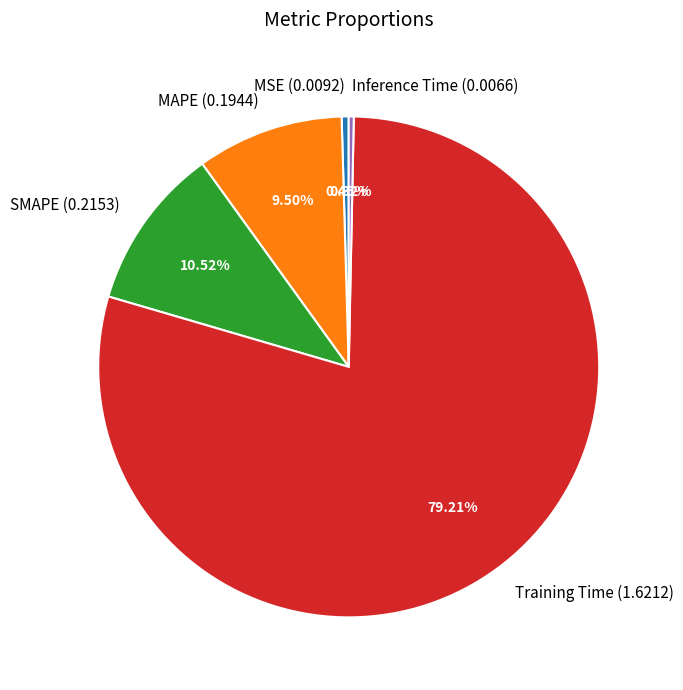

Is there any slice that represents more than half of the pie?

Yes